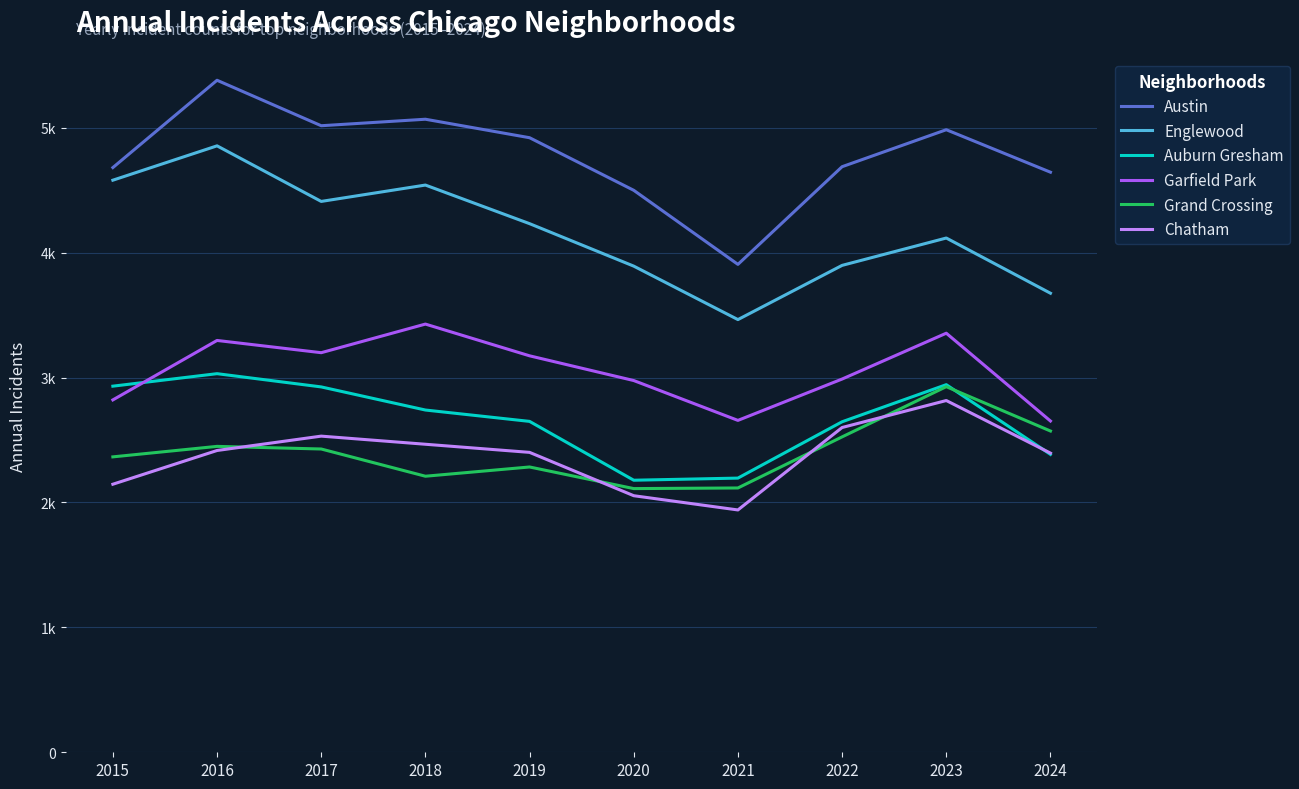

What is the total value across all series at 2022?

19345